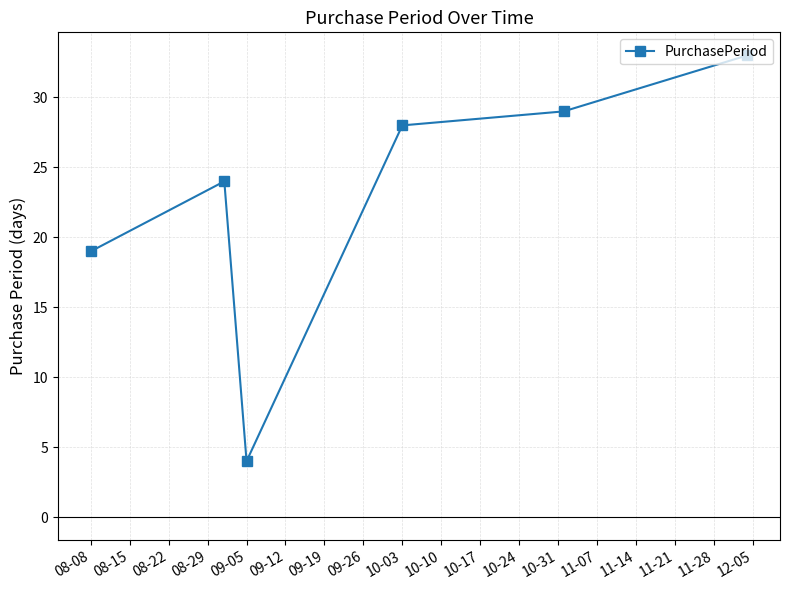

What is the minimum value shown in the chart?

4